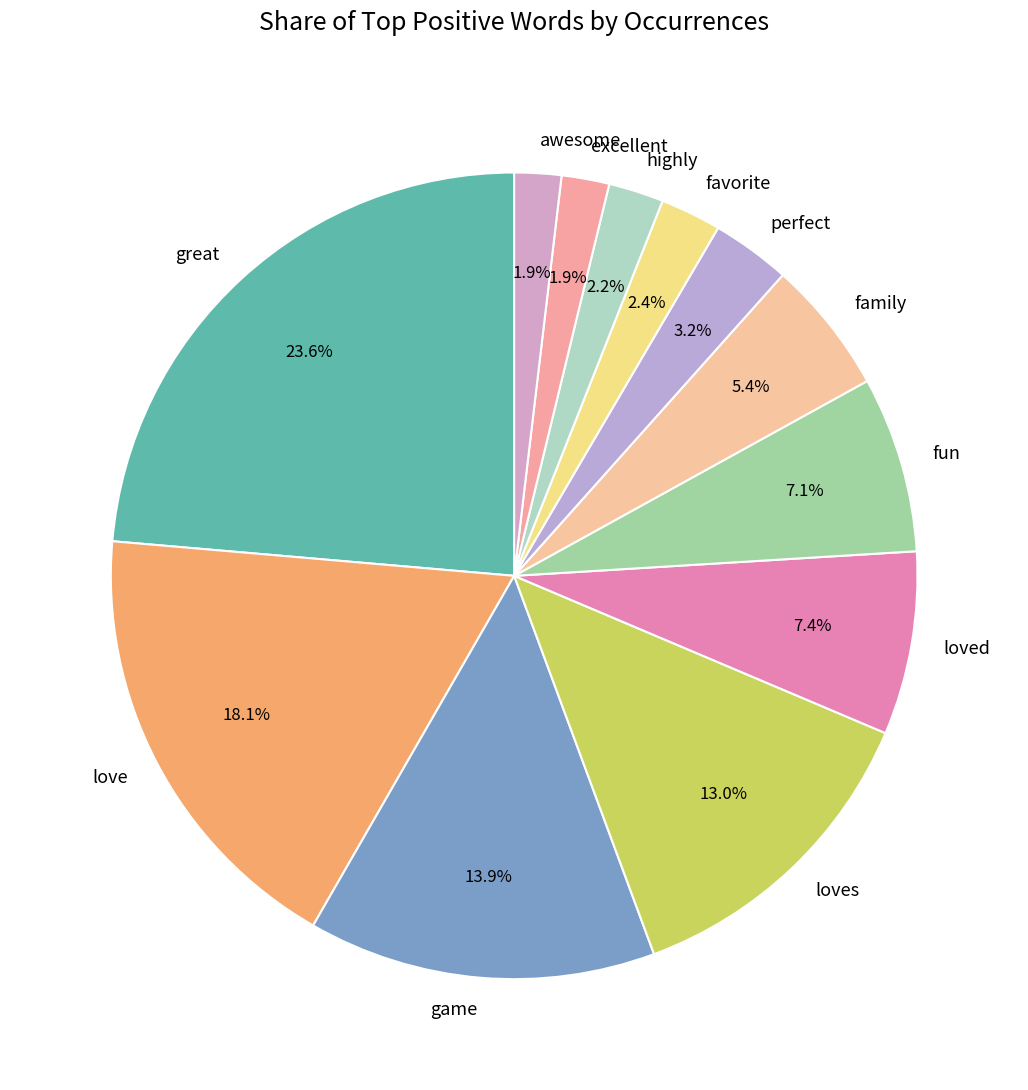

The awesome slice represents 2% of the pie. True or false?

True